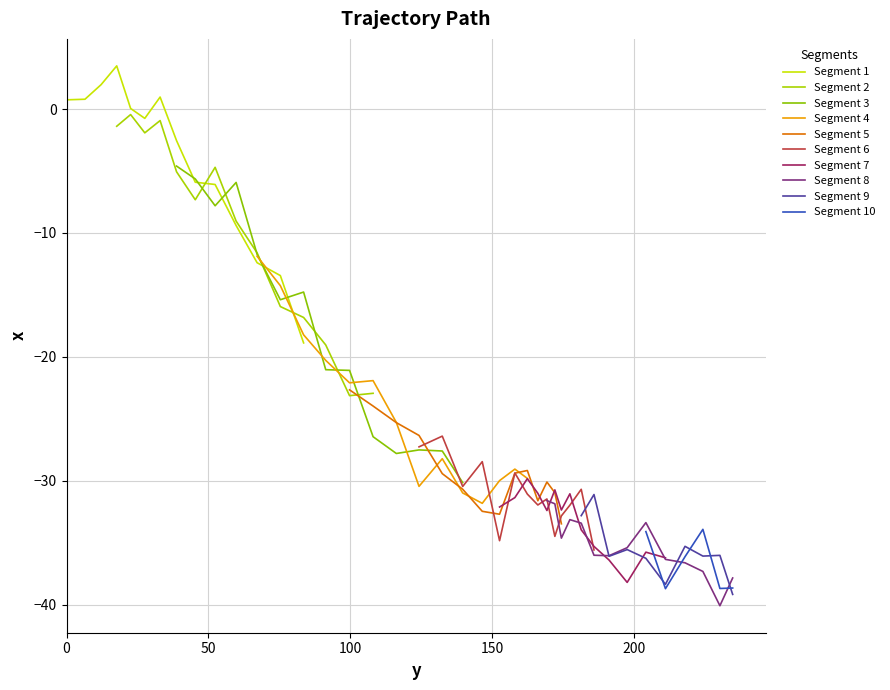

What is the maximum value for Segment 1?

3.5